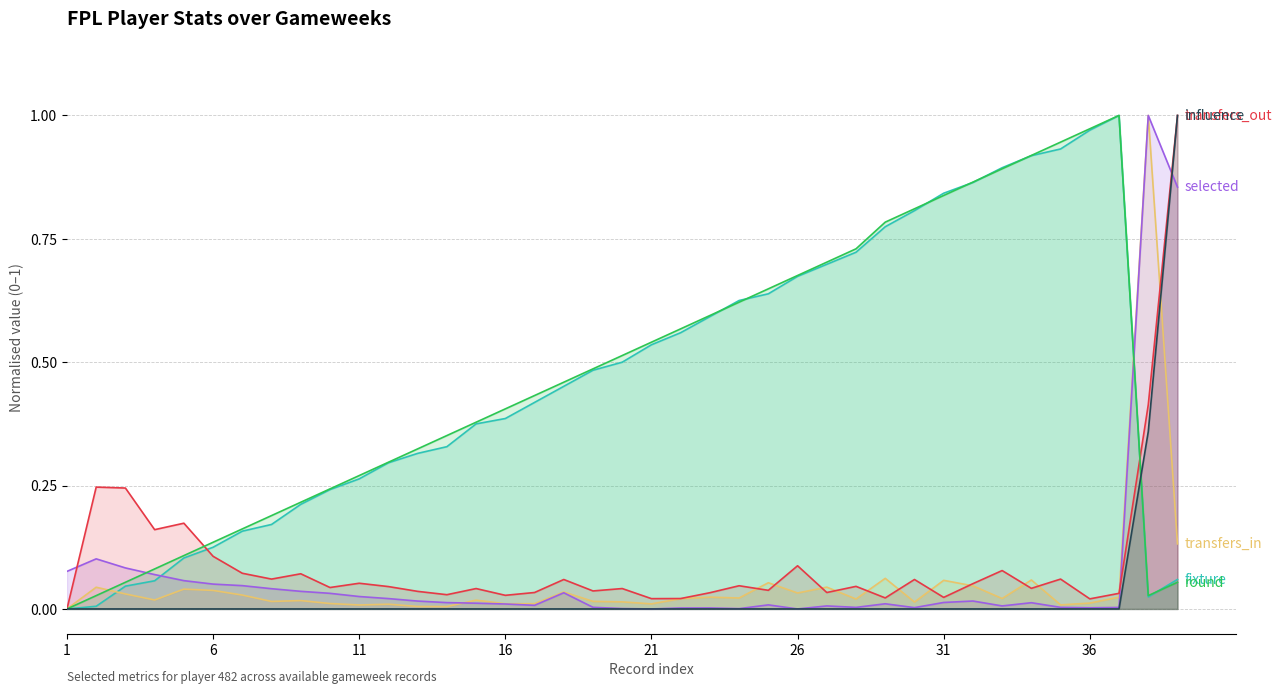

Reading left to right, extract all data points from this chart.

fixture: 0.0	0.0	0.0	0.1	0.1	0.1	0.2	0.2	0.2	0.2	0.3	0.3	0.3	0.3	0.4	0.4	0.4	0.5	0.5	0.5	0.5	0.6	0.6	0.6	0.6	0.7	0.7	0.7	0.8	0.8	0.8	0.9	0.9	0.9	0.9	1.0	1.0	0.0	0.1
transfers_in: 0.0	0.0	0.0	0.0	0.0	0.0	0.0	0.0	0.0	0.0	0.0	0.0	0.0	0.0	0.0	0.0	0.0	0.0	0.0	0.0	0.0	0.0	0.0	0.0	0.1	0.0	0.0	0.0	0.1	0.0	0.1	0.0	0.0	0.1	0.0	0.0	0.0	1.0	0.1
selected: 0.1	0.1	0.1	0.1	0.1	0.1	0.0	0.0	0.0	0.0	0.0	0.0	0.0	0.0	0.0	0.0	0.0	0.0	0.0	0.0	0.0	0.0	0.0	0.0	0.0	0.0	0.0	0.0	0.0	0.0	0.0	0.0	0.0	0.0	0.0	0.0	0.0	1.0	0.9
transfers_out: 0.0	0.2	0.2	0.2	0.2	0.1	0.1	0.1	0.1	0.0	0.1	0.0	0.0	0.0	0.0	0.0	0.0	0.1	0.0	0.0	0.0	0.0	0.0	0.0	0.0	0.1	0.0	0.0	0.0	0.1	0.0	0.1	0.1	0.0	0.1	0.0	0.0	0.4	1.0
round: 0.0	0.0	0.1	0.1	0.1	0.1	0.2	0.2	0.2	0.2	0.3	0.3	0.3	0.4	0.4	0.4	0.4	0.5	0.5	0.5	0.5	0.6	0.6	0.6	0.6	0.7	0.7	0.7	0.8	0.8	0.8	0.9	0.9	0.9	0.9	1.0	1.0	0.0	0.1
influence: 0.0	0.0	0.0	0.0	0.0	0.0	0.0	0.0	0.0	0.0	0.0	0.0	0.0	0.0	0.0	0.0	0.0	0.0	0.0	0.0	0.0	0.0	0.0	0.0	0.0	0.0	0.0	0.0	0.0	0.0	0.0	0.0	0.0	0.0	0.0	0.0	0.0	0.4	1.0